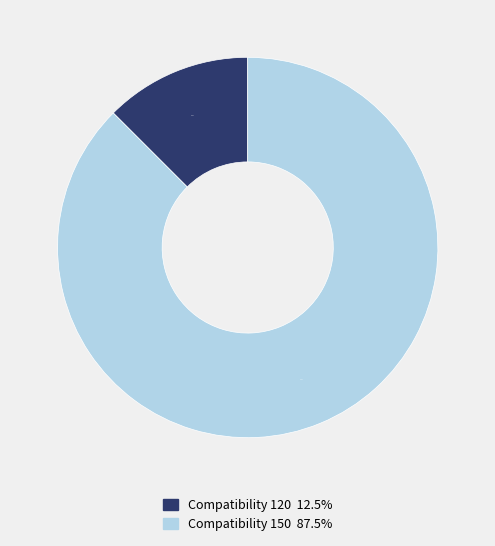

What is the largest slice in the pie chart?

Compatibility 150 87.5%